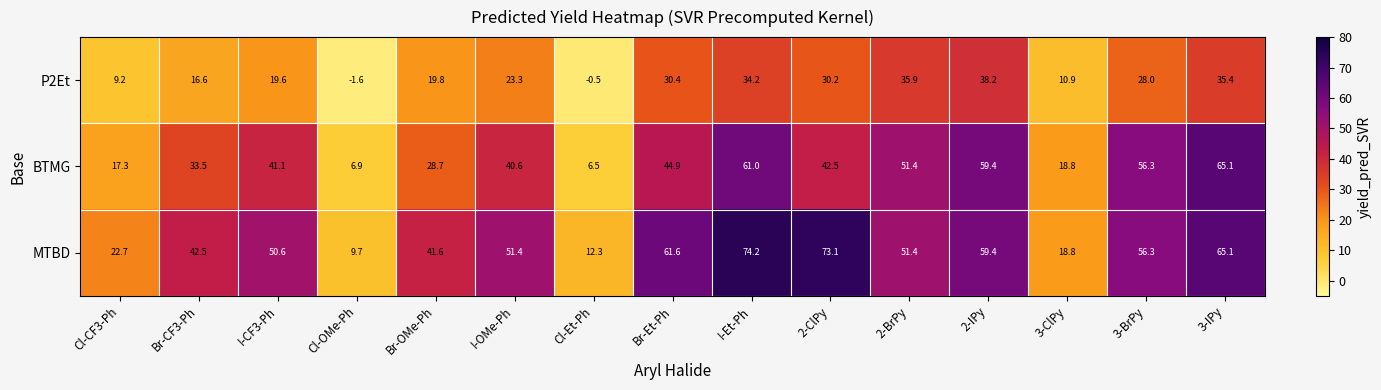

The BTMG series shows 28.7 at Br-OMe-Ph. True or false?

True